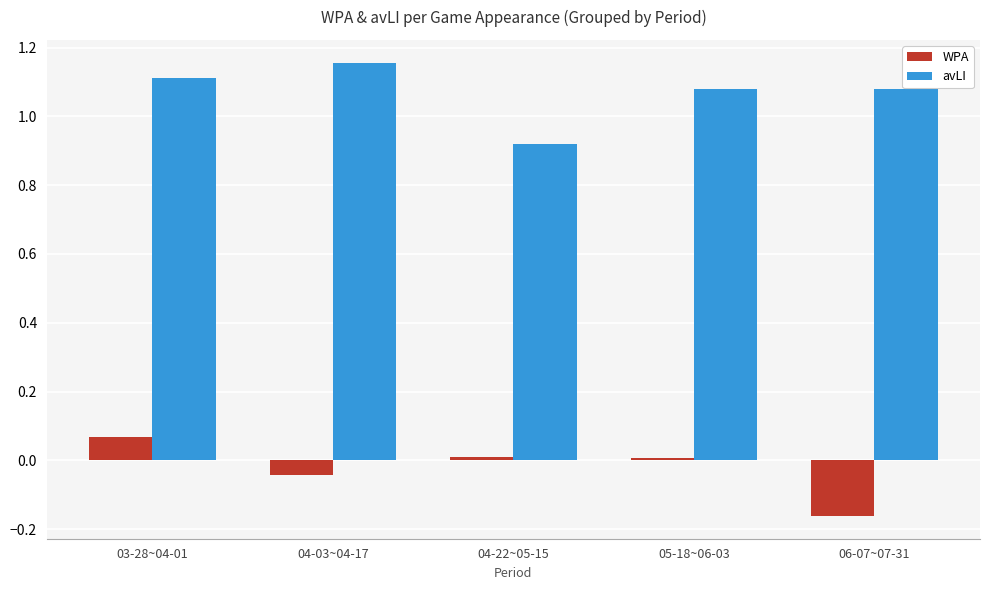

How many series are shown in this chart?

2